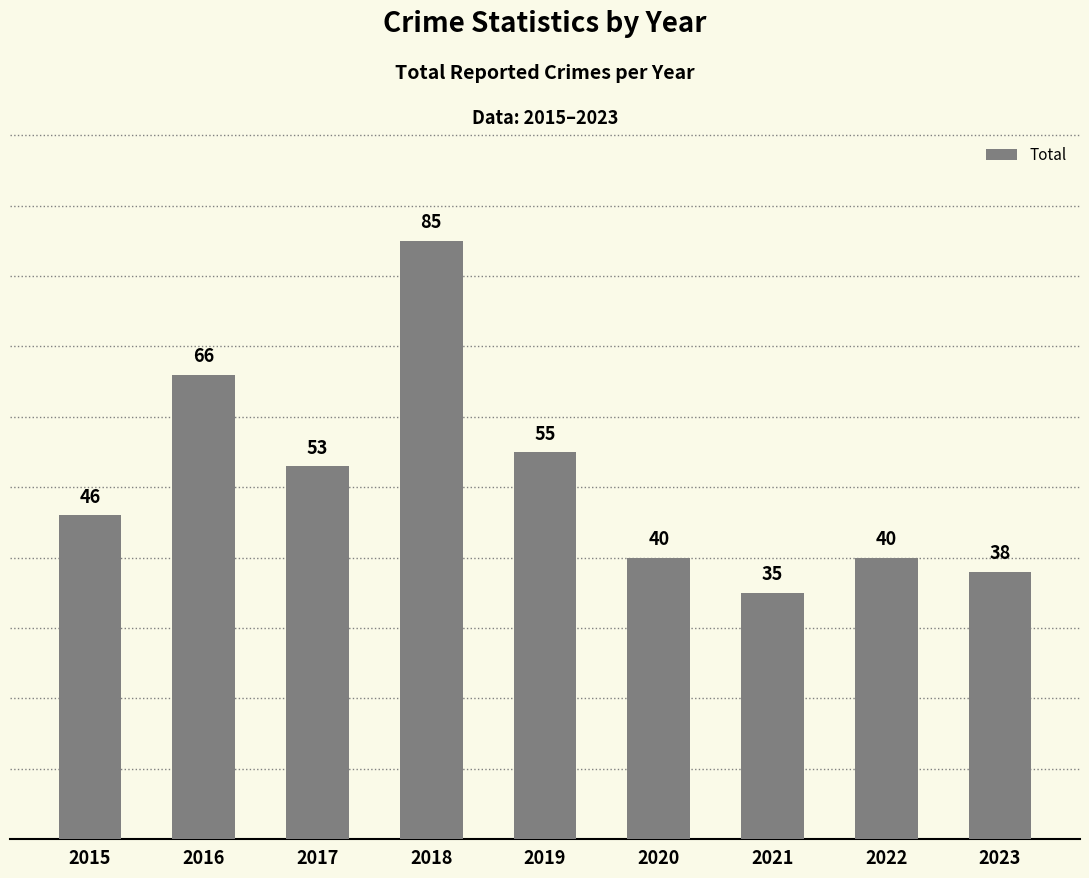

What is the value of the 1st bar from the left?

46